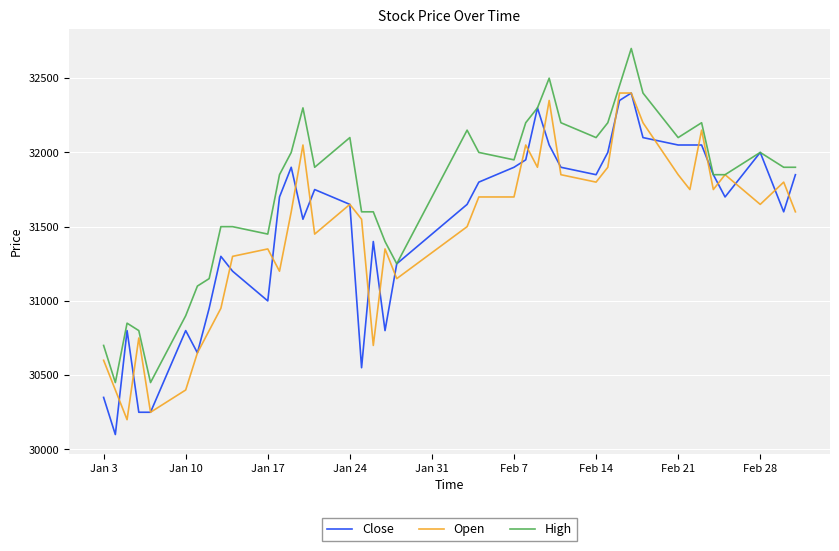

What is the smallest value displayed?

30100